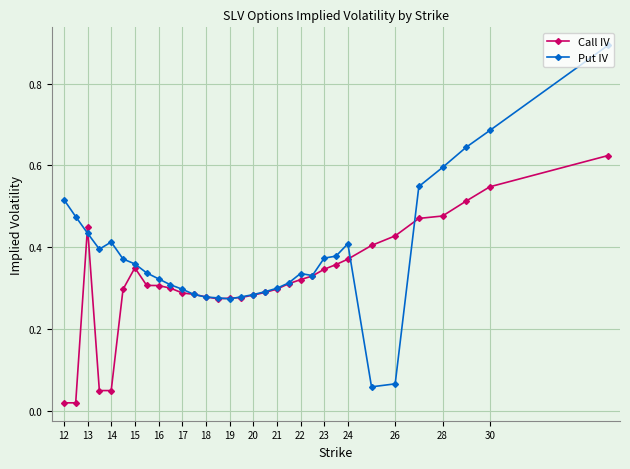

What is the maximum value shown in the chart?

0.9